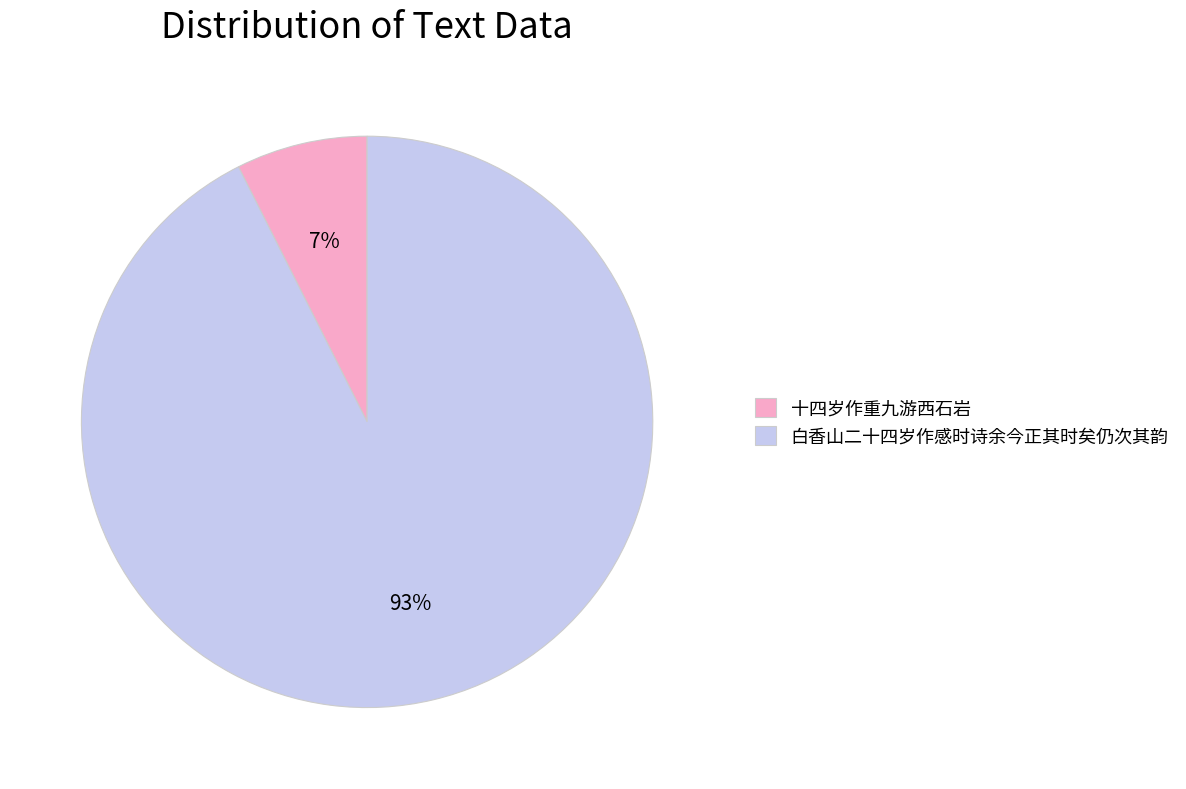

To the nearest percent, what is the average slice percentage?

50%